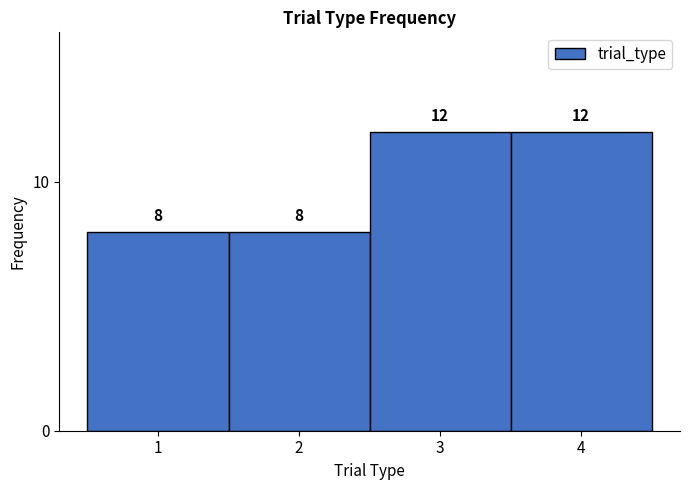

Reading left to right, transcribe this chart: for each bar, give the range it covers on the x-axis and its height.

0.5 to 1.5: 8
1.5 to 2.5: 8
2.5 to 3.5: 12
3.5 to 4.5: 12